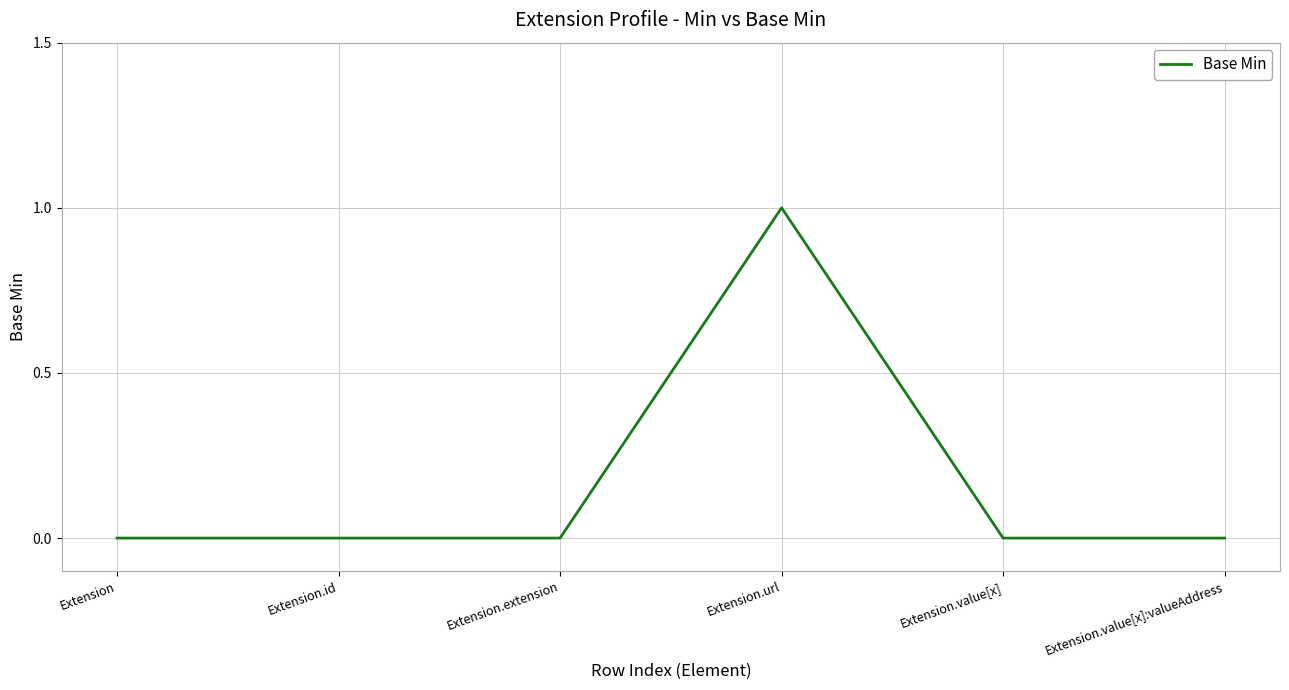

Is it true that the value at Extension.url is 1?

True